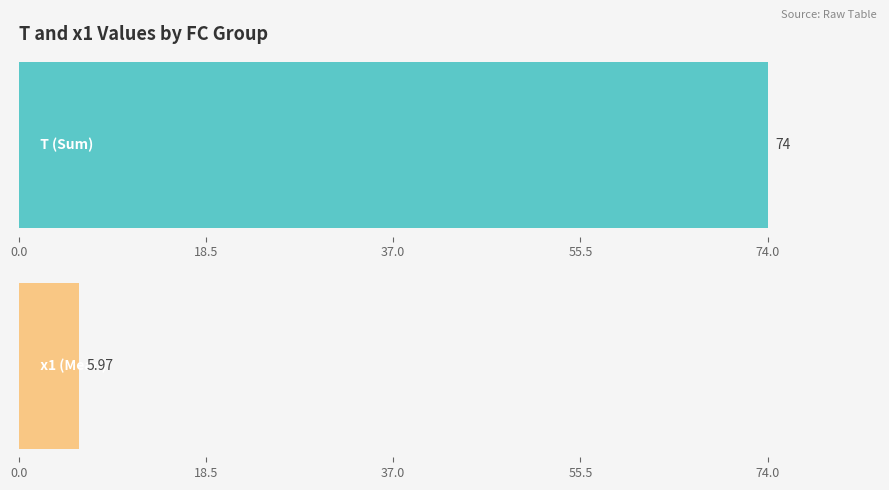

How many bars are there in each group?

2